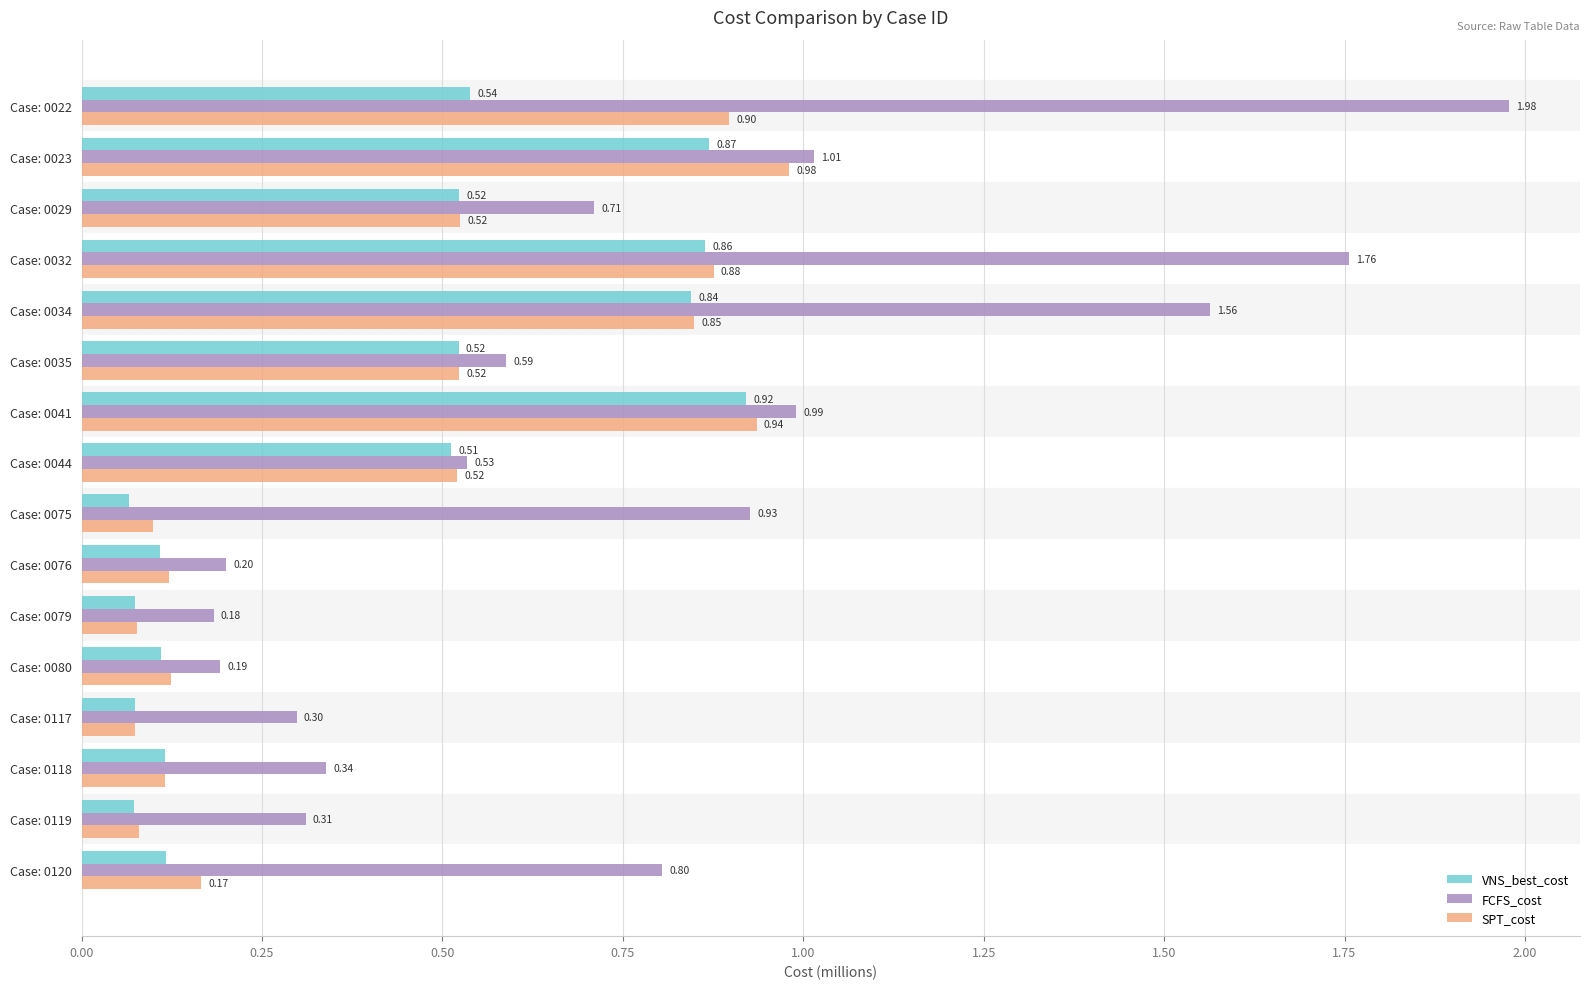

What are all the series names shown in the legend?

VNS_best_cost, FCFS_cost, SPT_cost